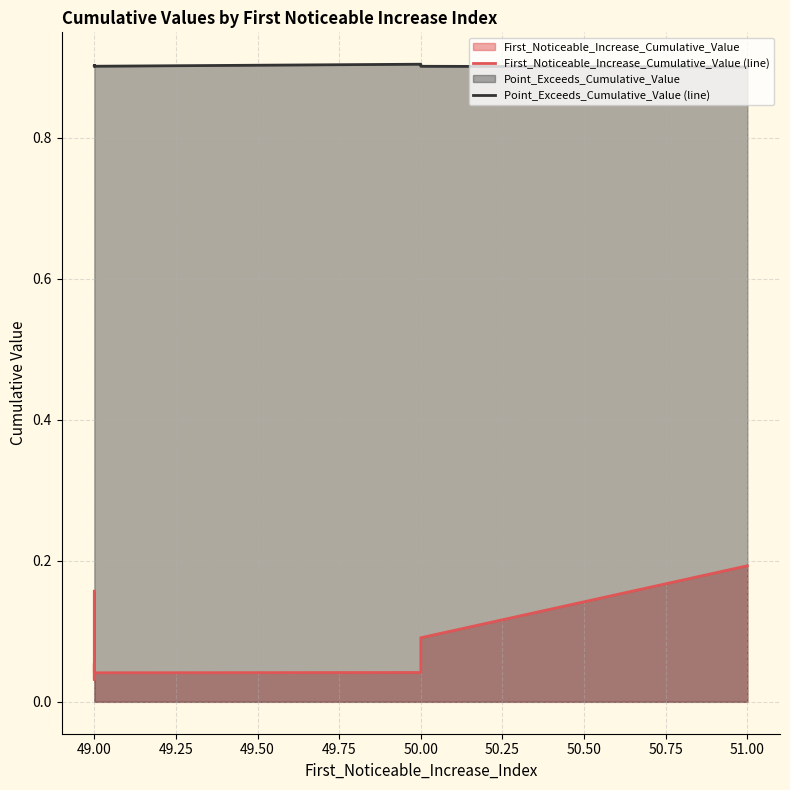

How many interior local valleys does the Point_Exceeds_Cumulative_Value (line) series have?

2